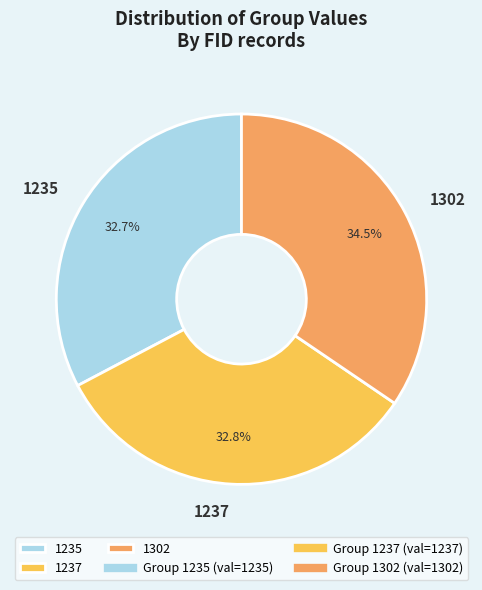

True or false: 1237 accounts for 42% of the total.

False